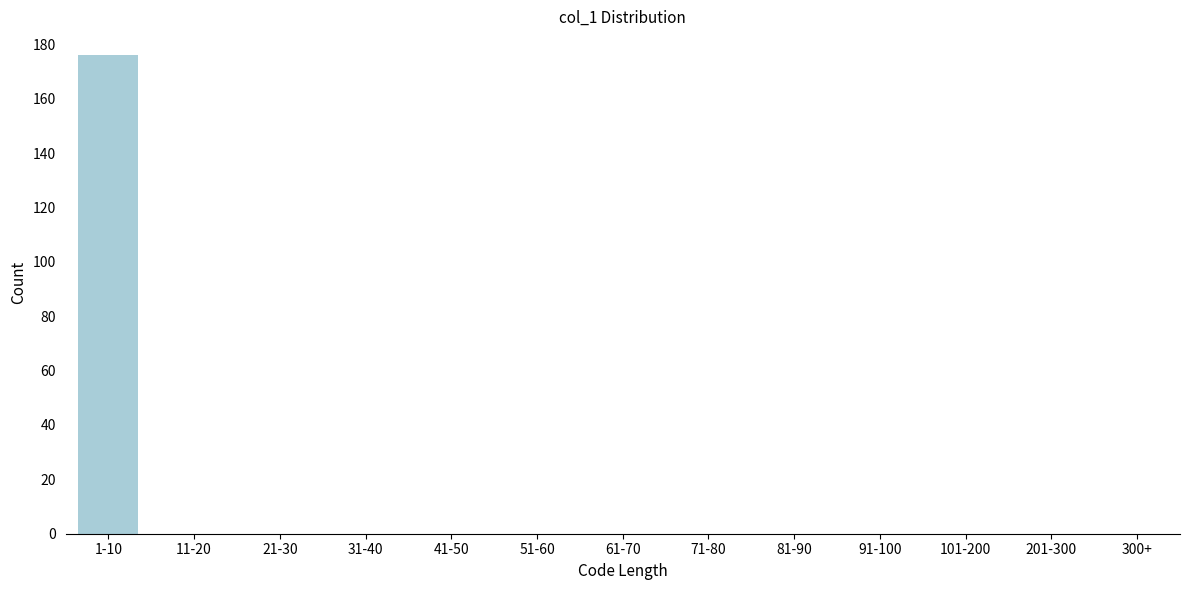

Reading left to right, extract all data points from this chart.

1-10=176	11-20=0	21-30=0	31-40=0	41-50=0	51-60=0	61-70=0	71-80=0	81-90=0	91-100=0	101-200=0	201-300=0	300+=0